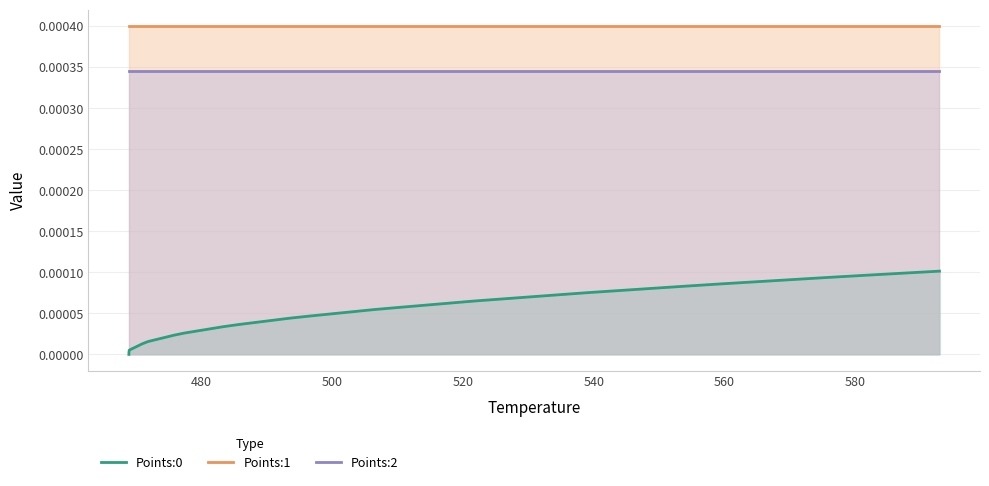

True or false: Points:1 and Points:2 cross at least once.

False